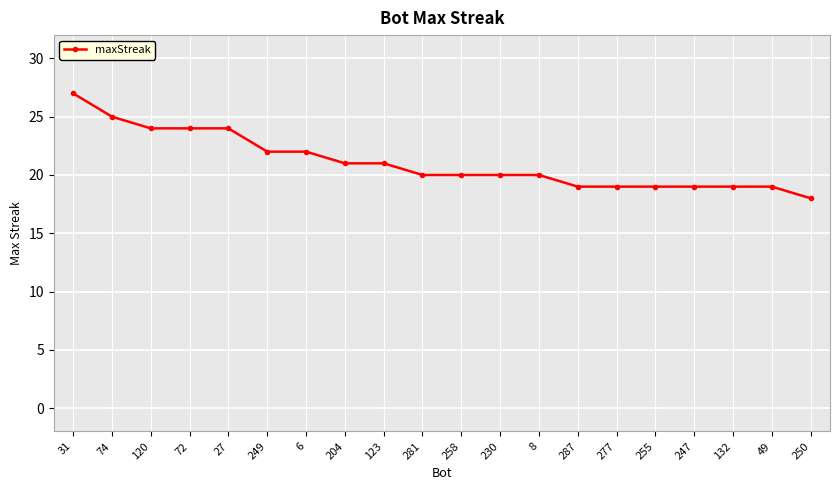

What is the difference between the values at 6 and 255?

3